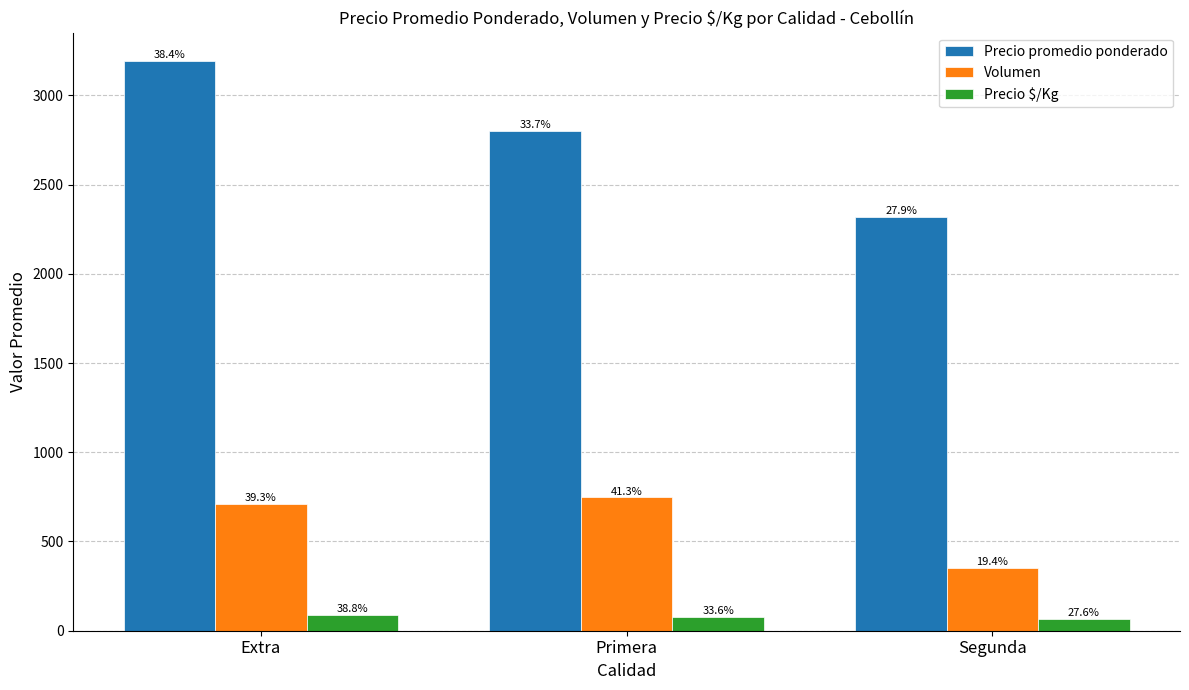

At which label does Volumen reach its peak?

Primera